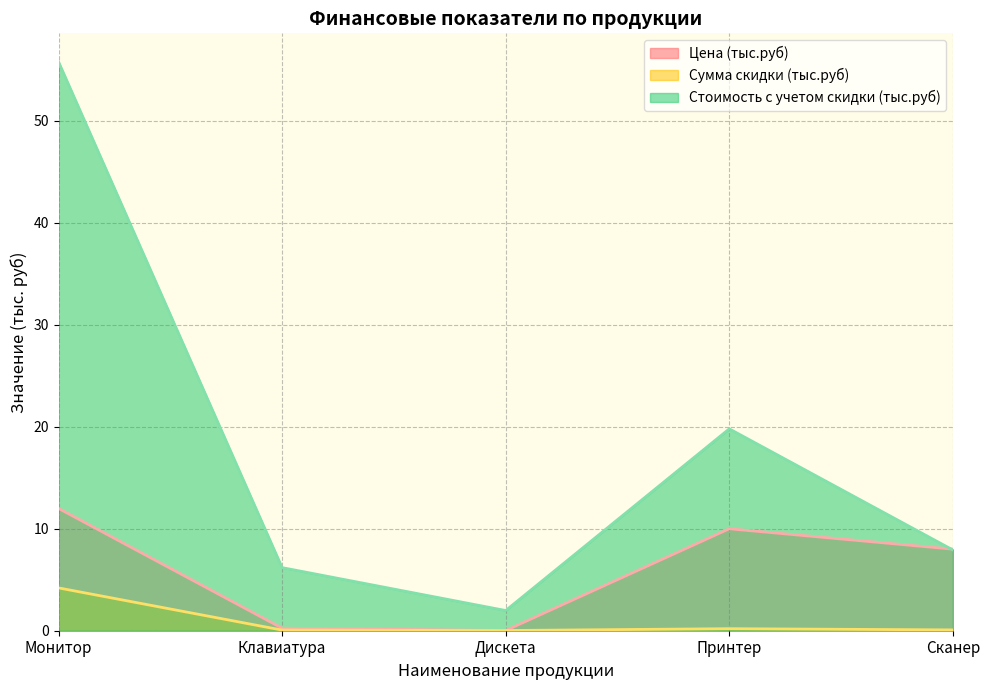

What is the average value of the Цена (тыс.руб) series?

6.1